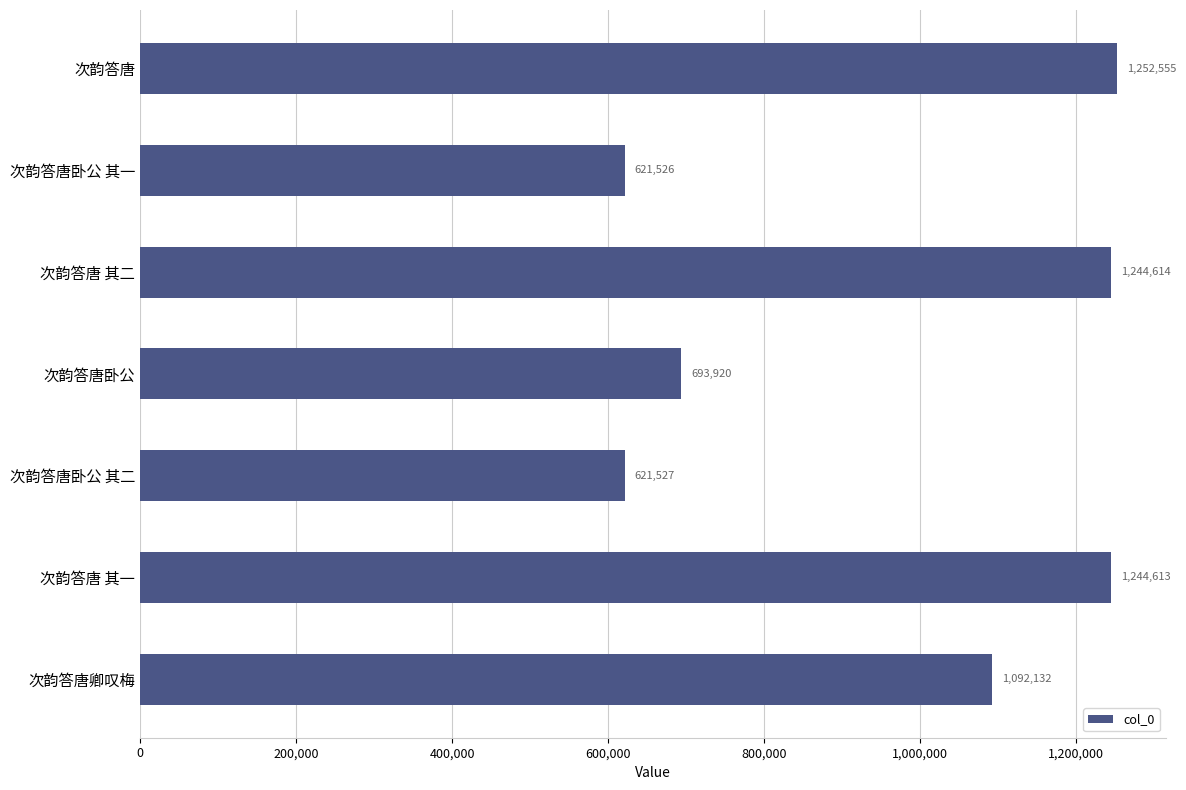

Reading bottom to top, extract all data points from this chart.

1092132	1244613	621527	693920	1244614	621526	1252555